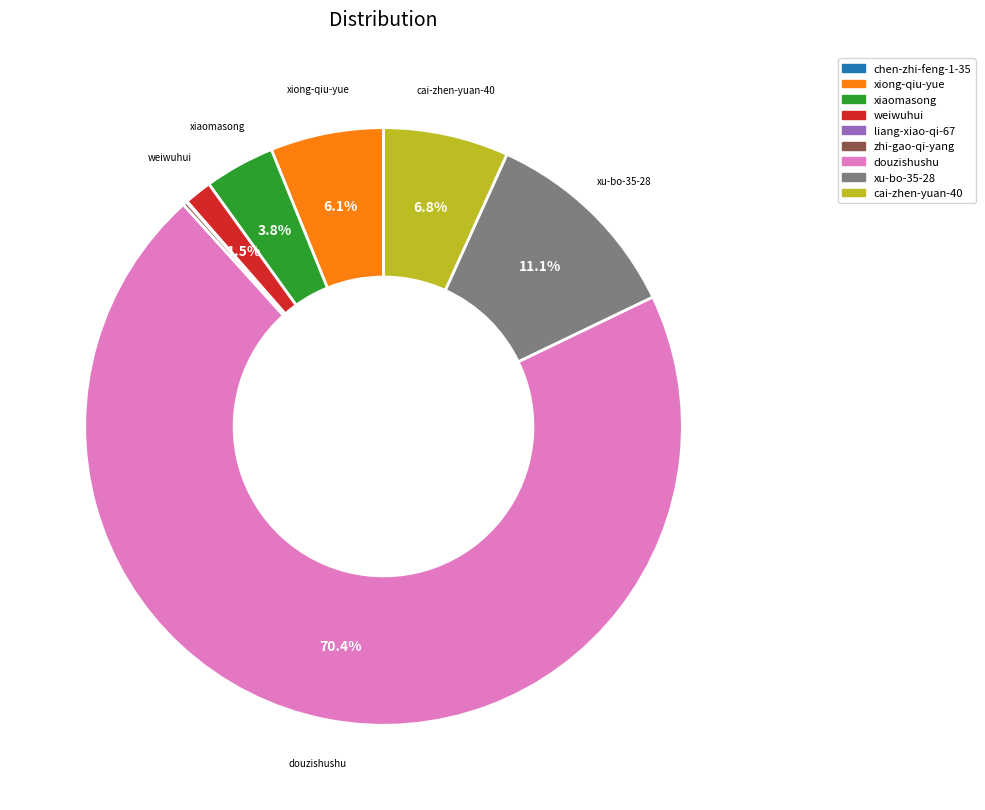

Approximately how many times larger is the value at xiong-qiu-yue compared to weiwuhui?

4.1